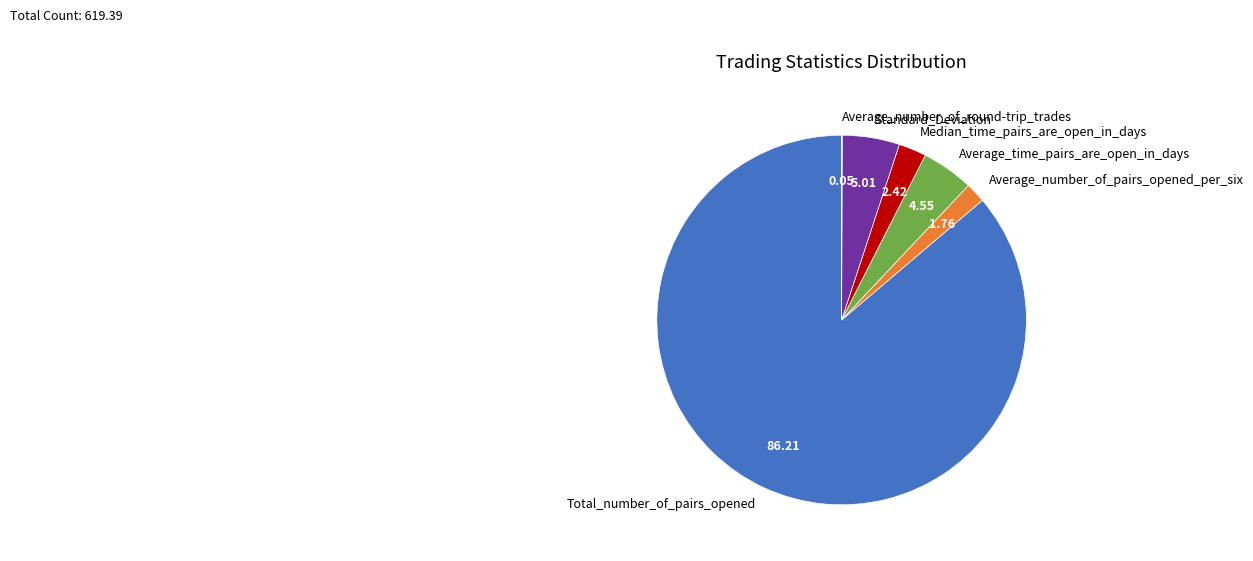

Combined, do Average_time_pairs_are_open_in_days and Total_number_of_pairs_opened account for over 50%?

Yes